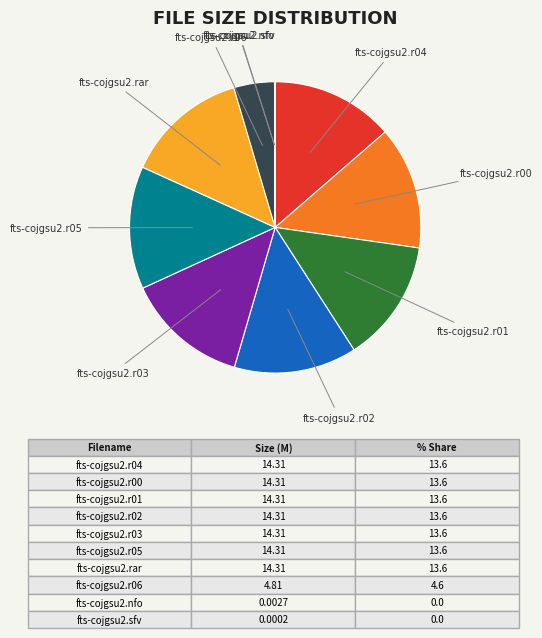

Is it true that fts-cojgsu2.r02 is 27% of the pie?

False